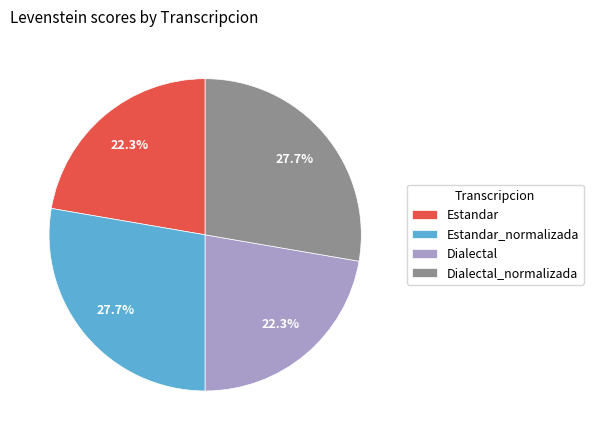

The Estandar_normalizada slice represents 13% of the pie. True or false?

False